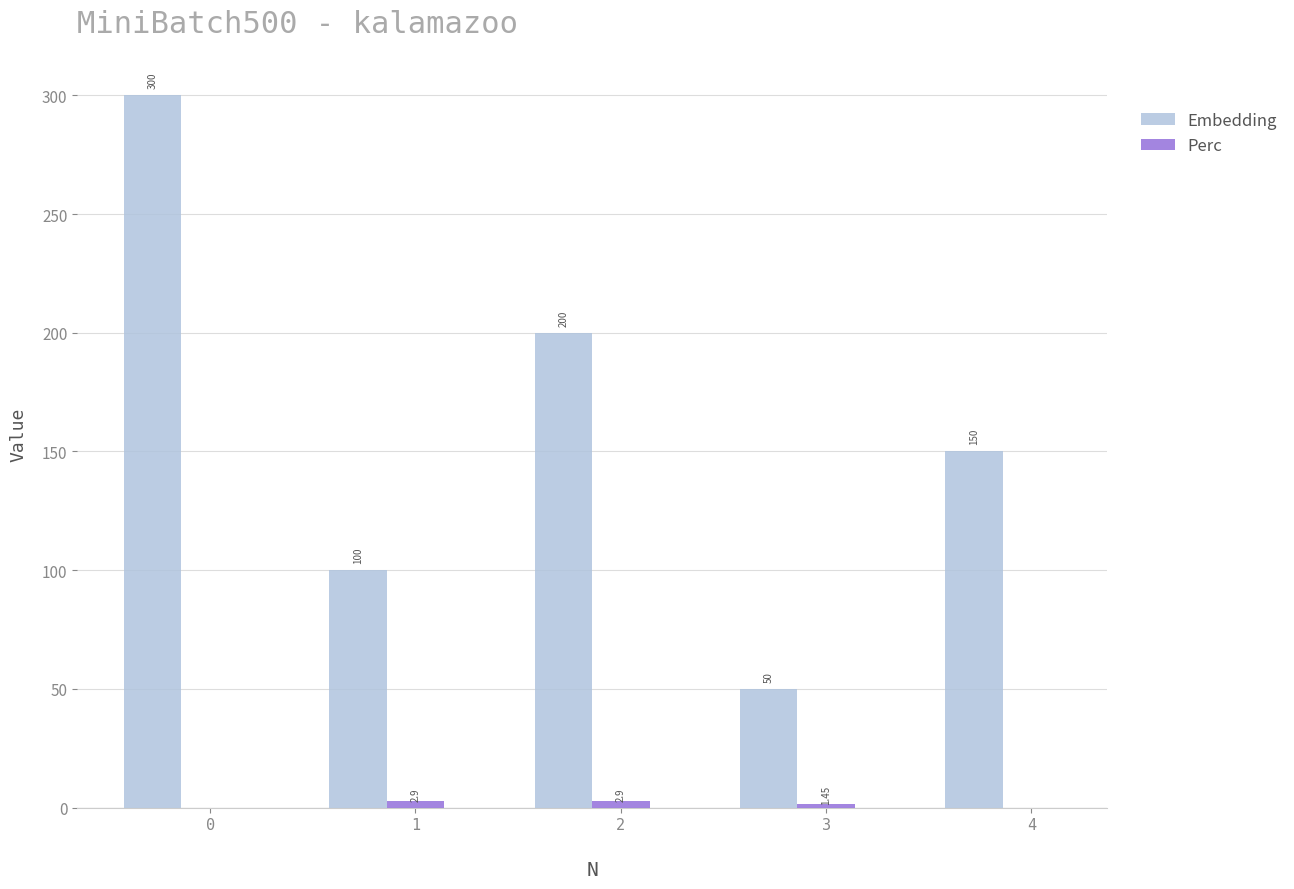

What is the total value across all series at 1?

102.9